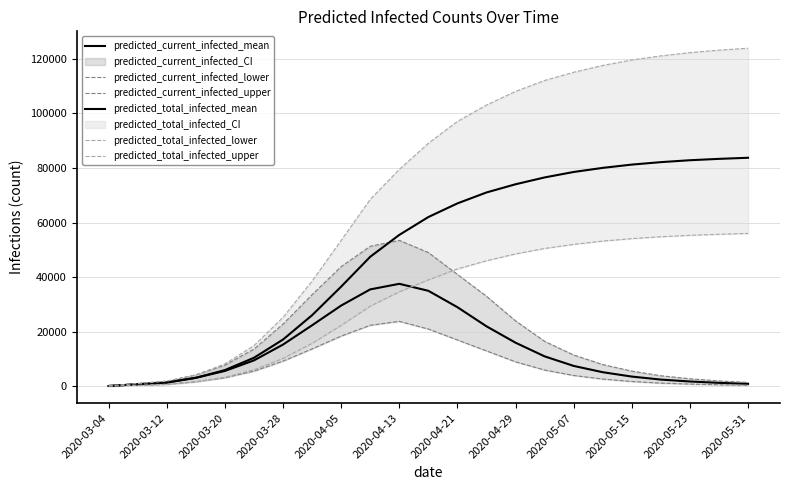

Reading right to left, what are all the values shown in this chart?

predicted_current_infected_mean: 950	1300	1800	2500	3600	5200	7500	11000	16000	22000	29000	35000	37555	35519	29601	22381	15323	9531	5668	3152	1434	797	159
predicted_current_infected_lower: 430	600	850	1200	1800	2700	4000	6000	9000	13000	17000	21000	23817	22381	18434	13742	9261	5591	3180	1693	747	415	83
predicted_current_infected_upper: 1450	2000	2800	3900	5600	8000	11500	16500	24000	33000	41000	49000	53469	51290	43852	33595	22817	13662	7800	4225	1917	1065	213
predicted_total_infected_mean: 83700	83300	82800	82100	81200	80000	78500	76500	74000	71000	67000	62000	55465	47465	36529	26080	17169	10487	5987	3152	1434	797	159
predicted_total_infected_lower: 56000	55700	55300	54800	54100	53200	52000	50500	48500	46000	43000	39000	34636	29372	22347	15749	10233	6089	3346	1693	747	415	83
predicted_total_infected_upper: 123800	123100	122200	121000	119500	117500	115000	112000	108000	103000	97000	89000	79430	68470	53445	38572	25287	14940	8226	4225	1917	1065	213